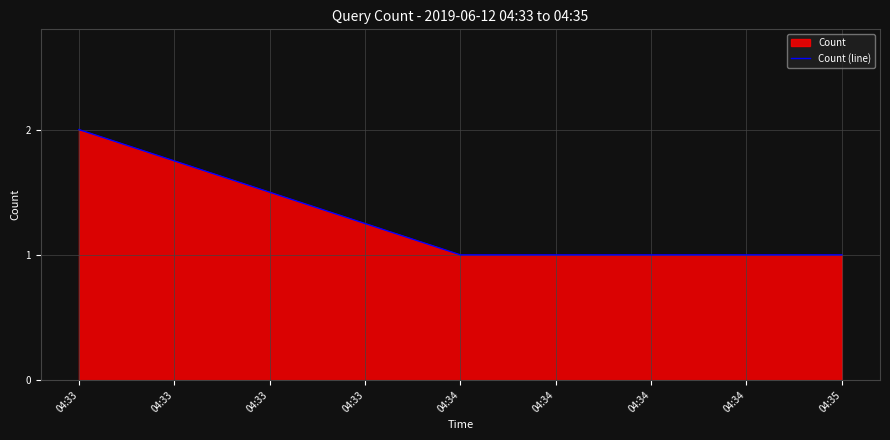

Does the chart have visible grid lines?

Yes